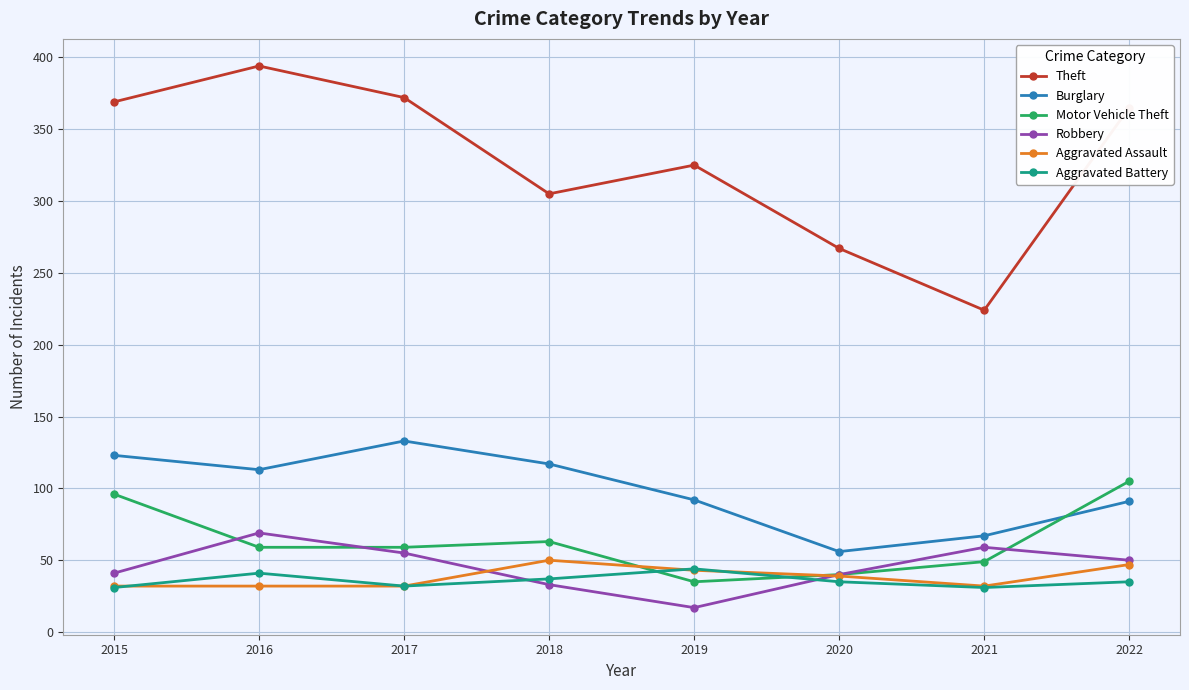

What is the value of the Motor Vehicle Theft point at the 2nd from the left?

59